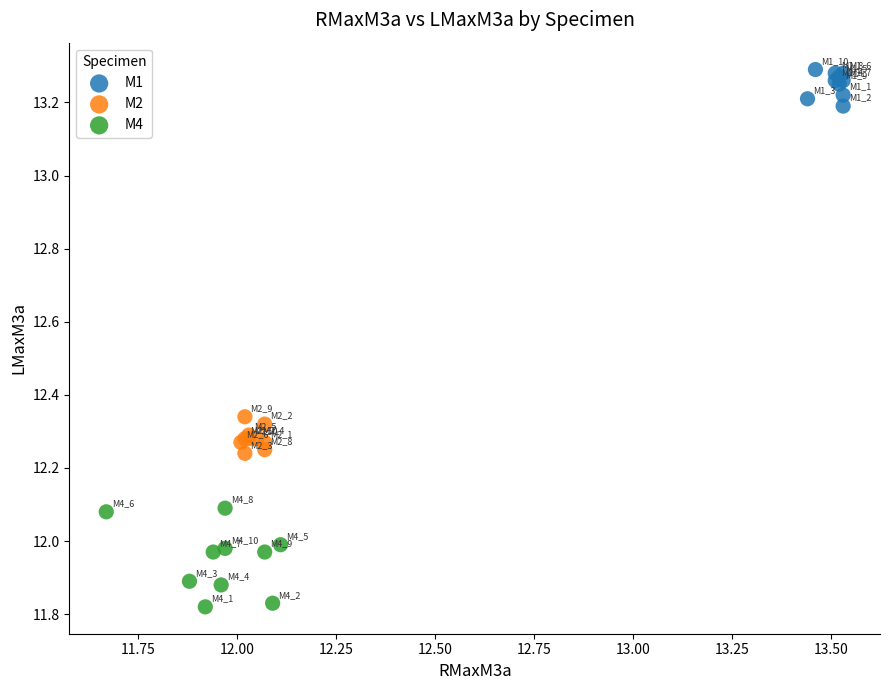

Which series reaches the maximum Y coordinate?

M1